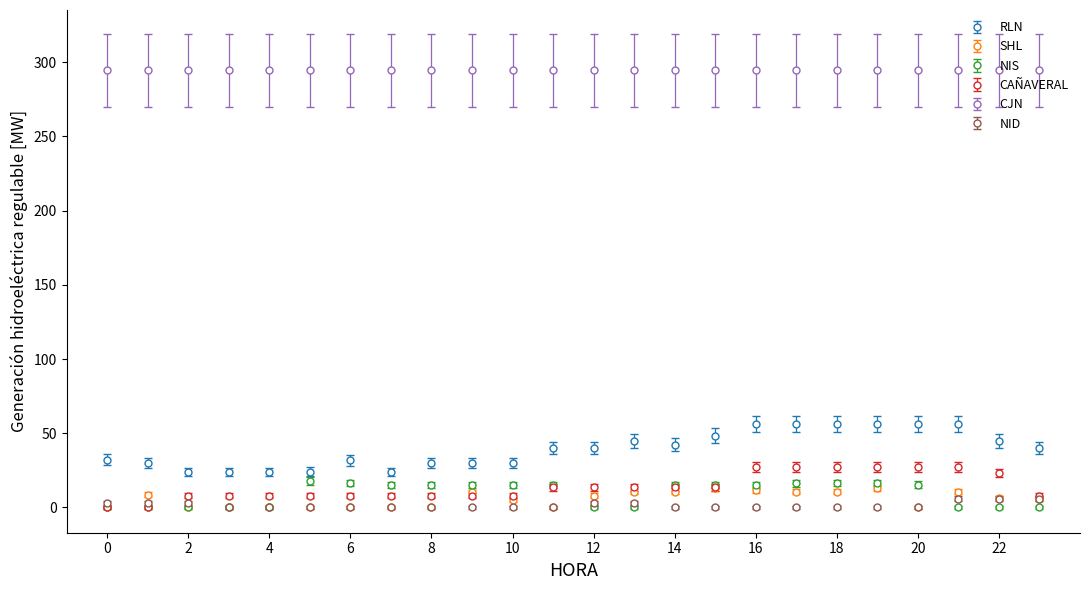

True or false: RLN has more than 0 interior local peaks.

True